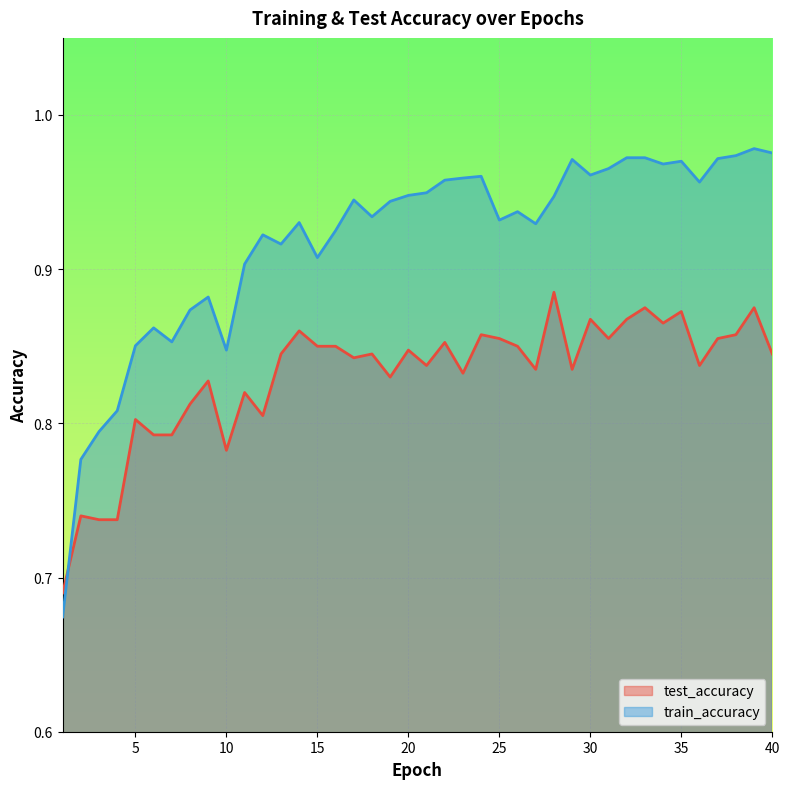

What is the value of the train_accuracy point at the 11th from the left?

0.9